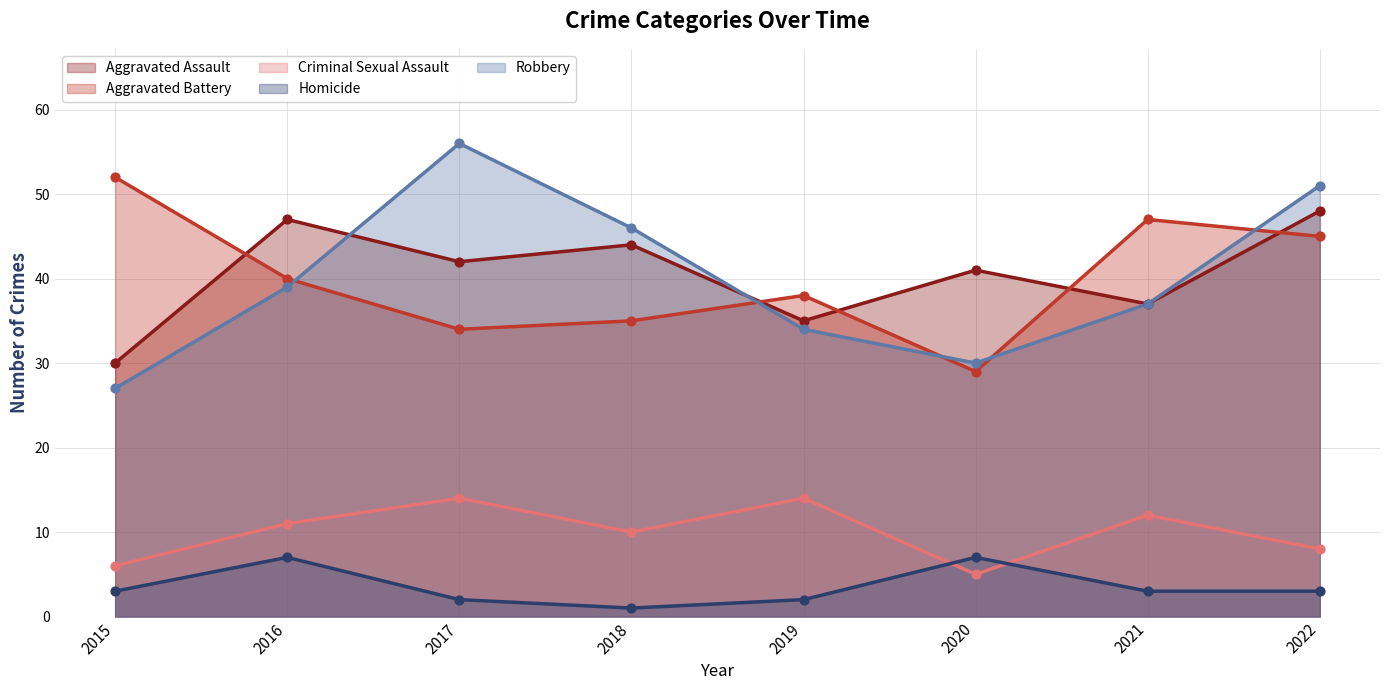

What are all the series names shown in the legend?

Aggravated Assault, Aggravated Battery, Criminal Sexual Assault, Homicide, Robbery